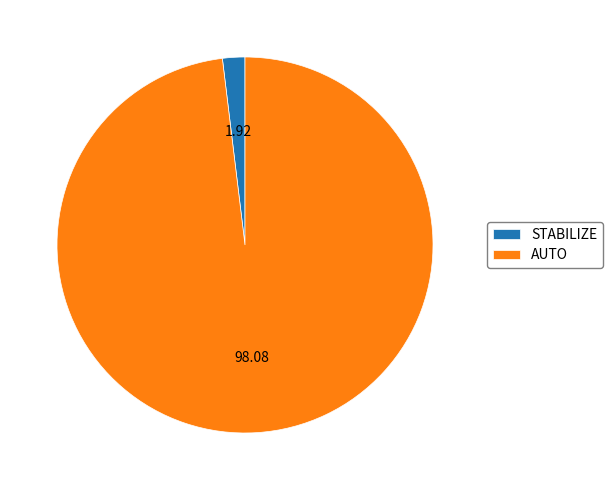

Approximately how many times larger is the value at AUTO compared to STABILIZE?

51.0